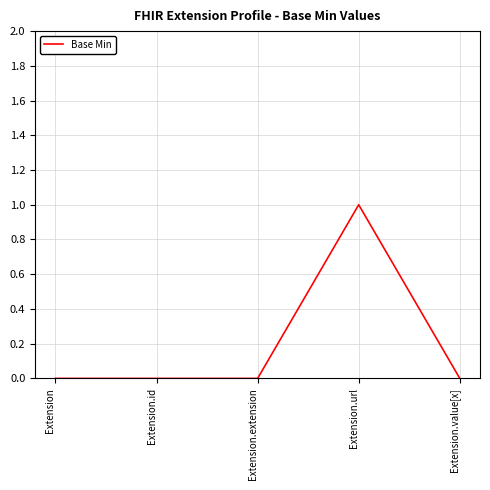

Which category has the highest value across all series?

Extension.url